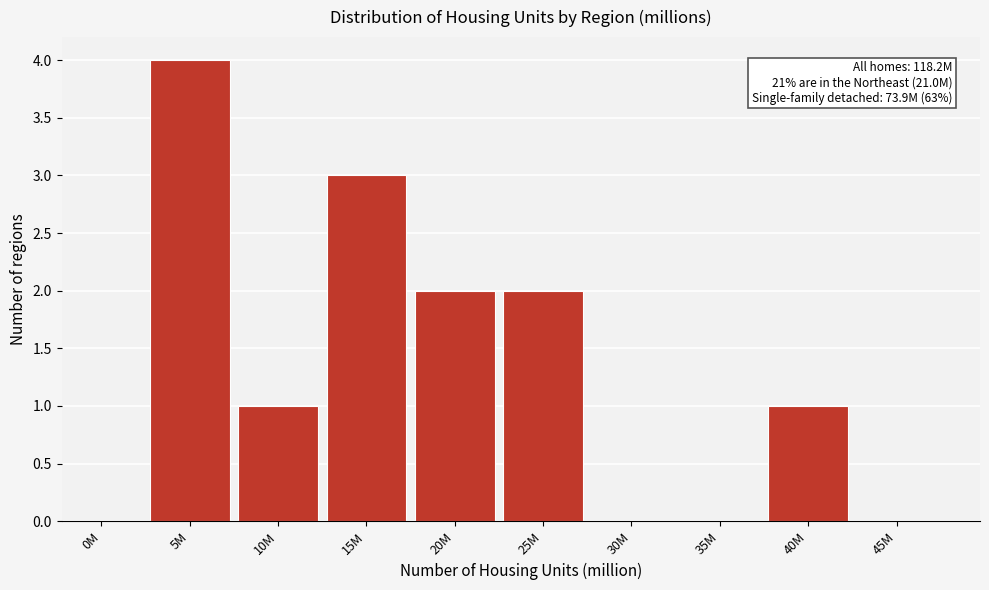

Reading left to right, what are all the values shown in this chart?

0M=0	5M=4	10M=1	15M=3	20M=2	25M=2	30M=0	35M=0	40M=1	45M=0